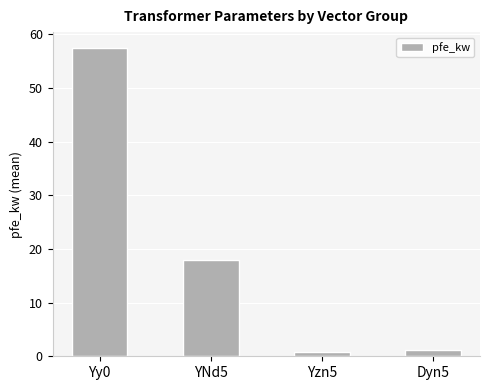

What is the maximum value shown in the chart?

57.5